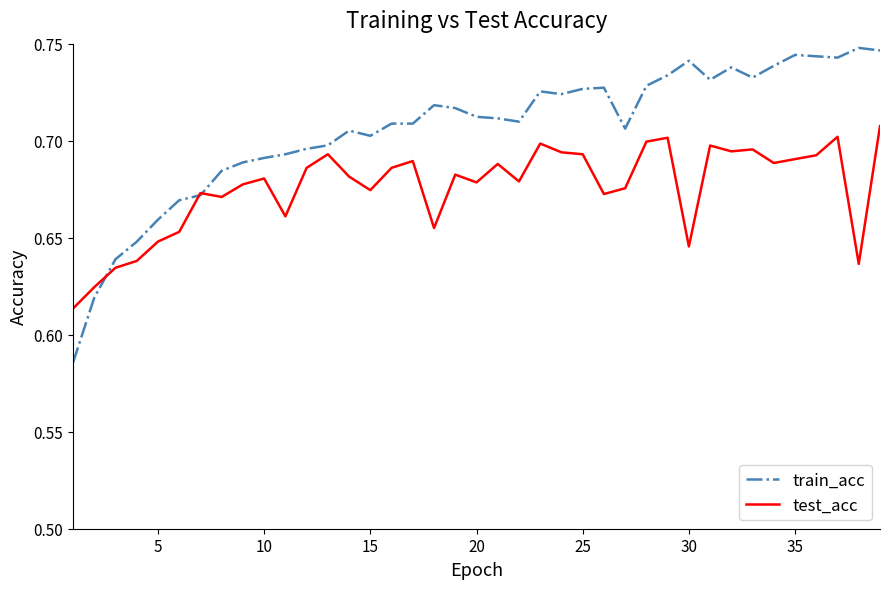

Rank the series by their maximum value, from lowest to highest.

test_acc, train_acc